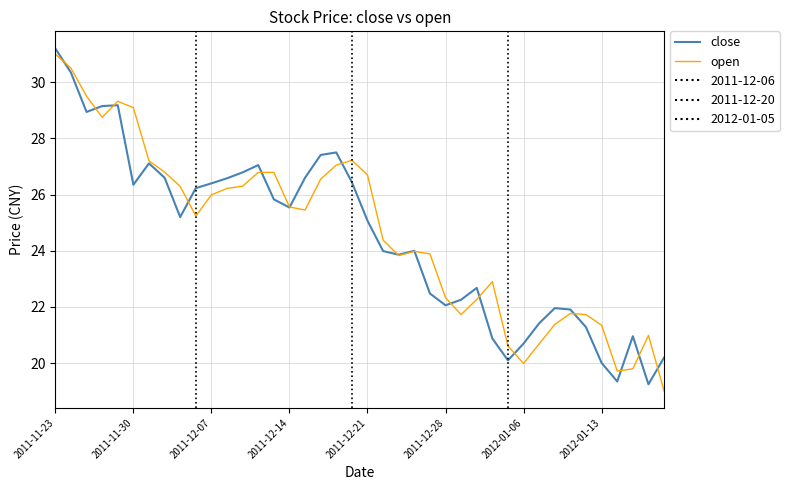

How many series are shown in this chart?

2